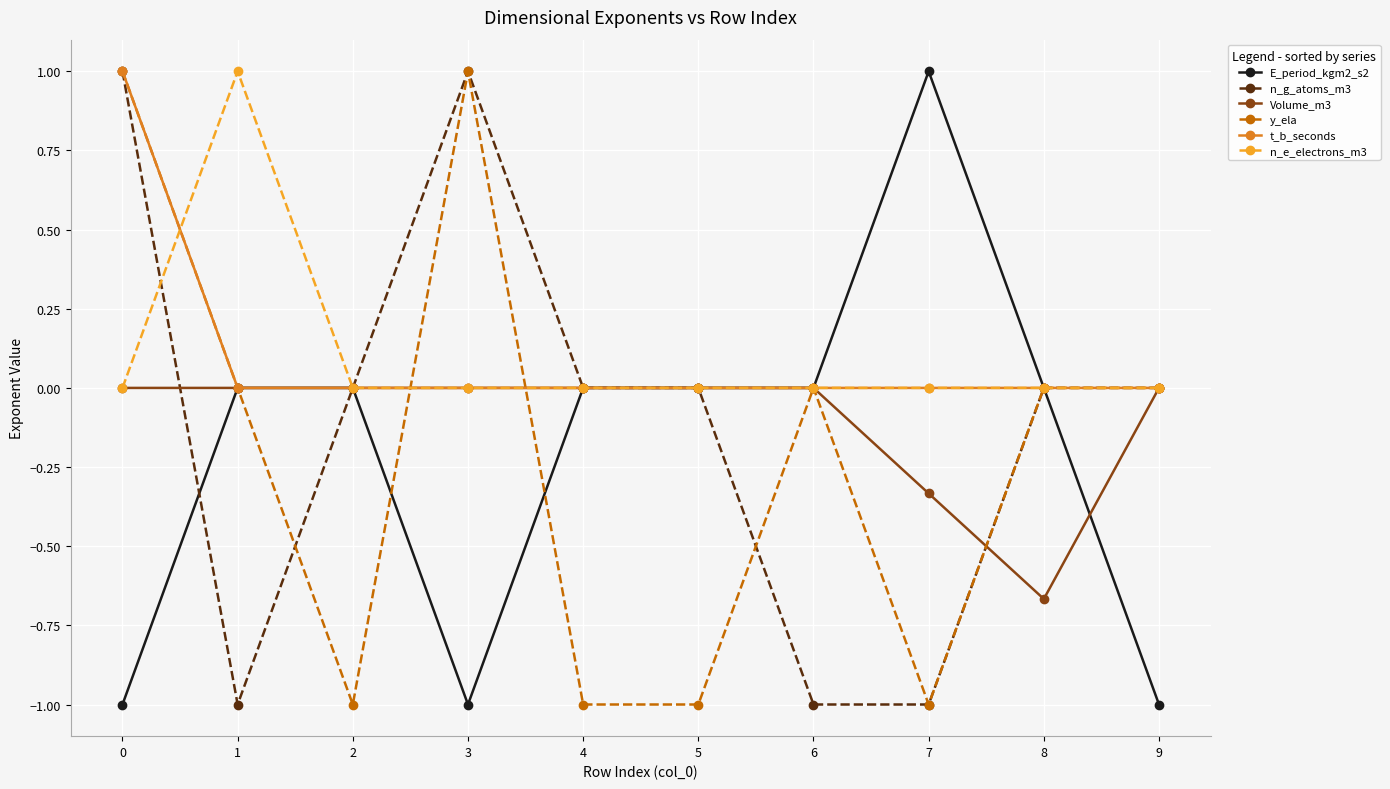

What is the difference between the highest and lowest values at 5?

1.0